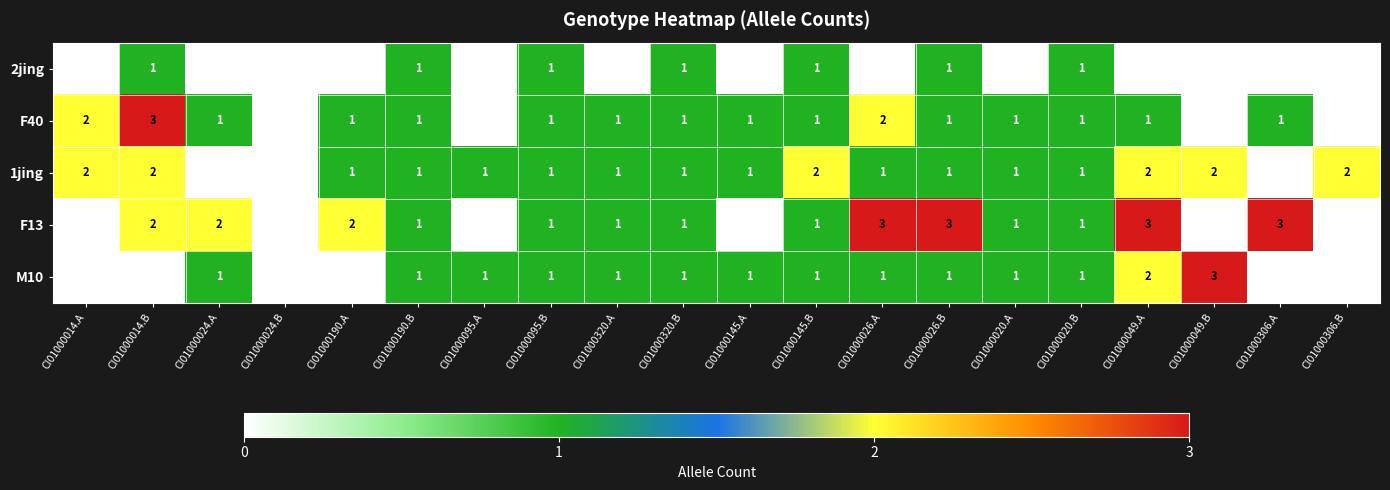

How many F13 values are between 0 and 2?

16